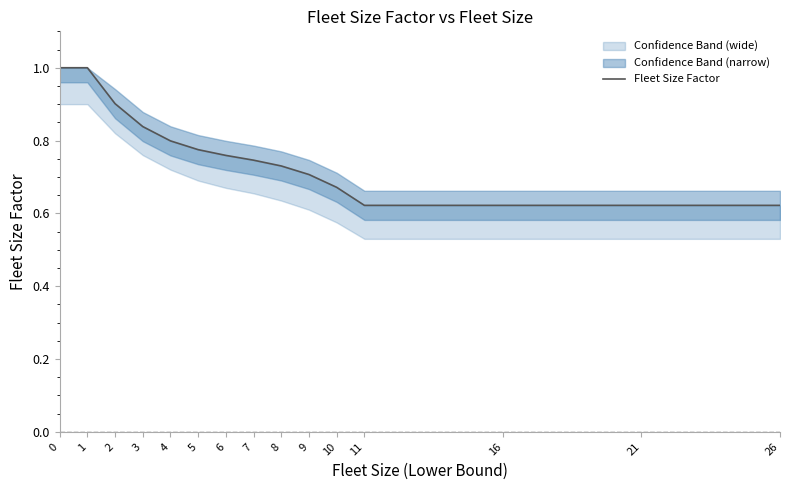

What is the value of the 10th point from the left?

0.7